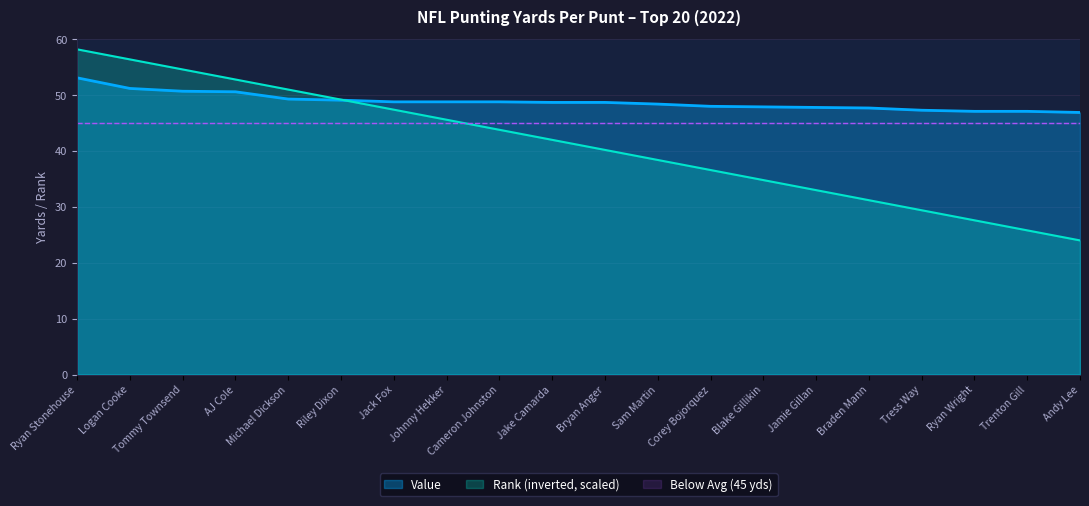

Which series changed the most between Jake Camarda and Braden Mann?

Rank